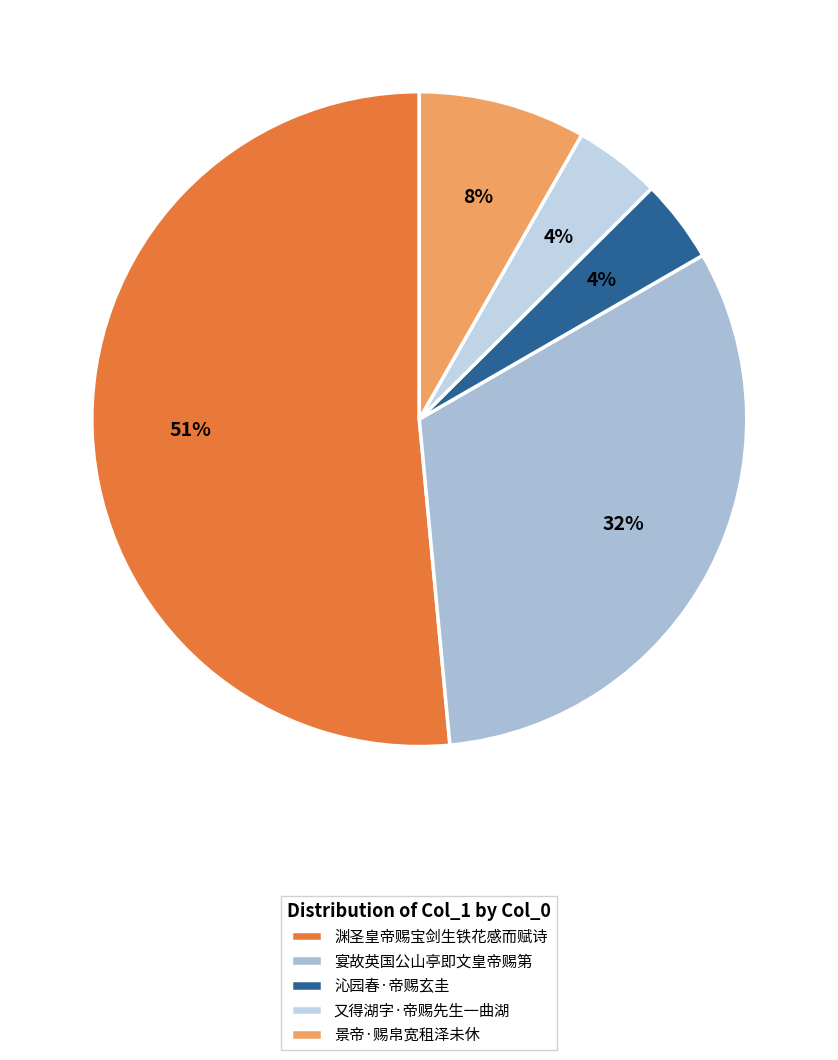

Rank the categories by value from lowest to highest.

沁园春·帝赐玄圭, 又得湖字·帝赐先生一曲湖, 景帝·赐帛宽租泽未休, 宴故英国公山亭即文皇帝赐第, 渊圣皇帝赐宝剑生铁花感而赋诗